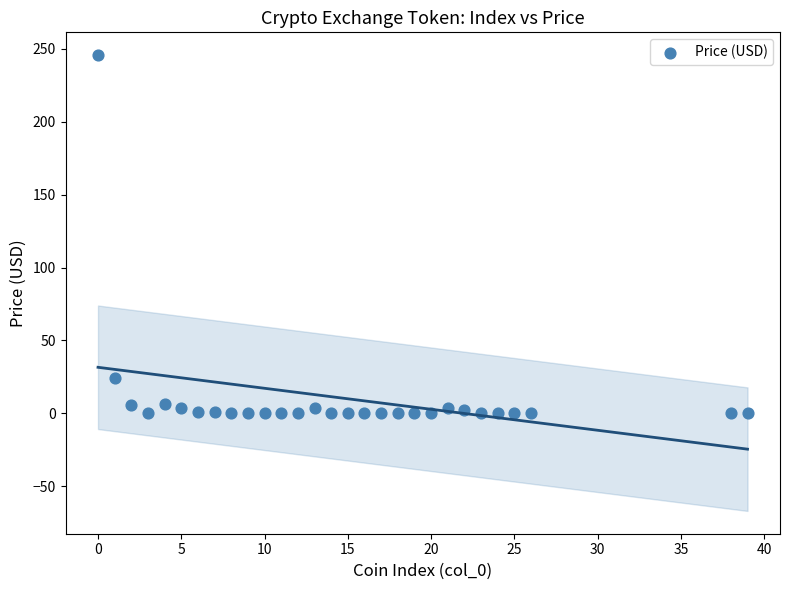

What Y value in the scatter plot is closest to 122?

23.9